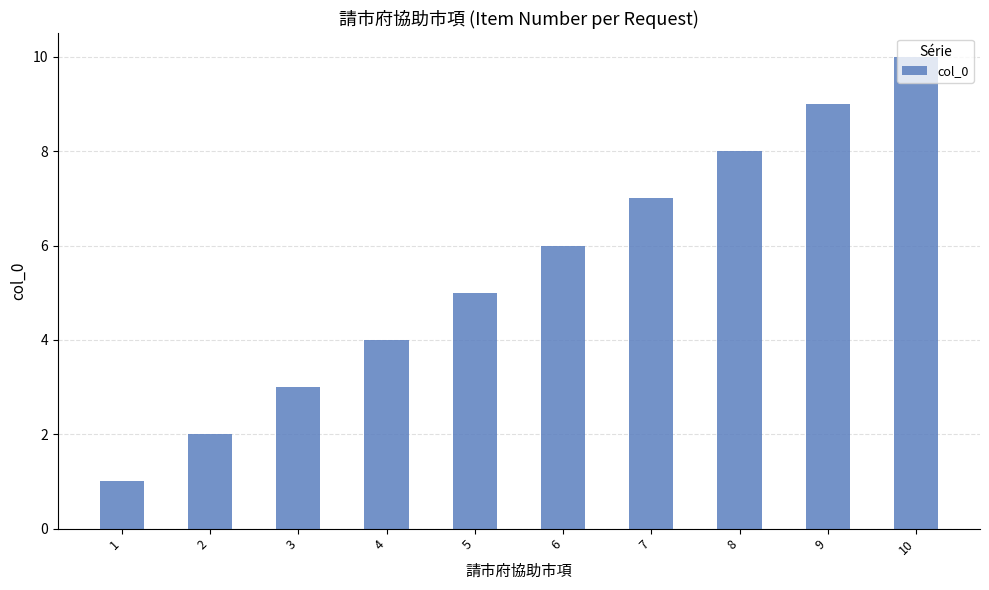

Rank the categories by value from highest to lowest.

10, 9, 8, 7, 6, 5, 4, 3, 2, 1